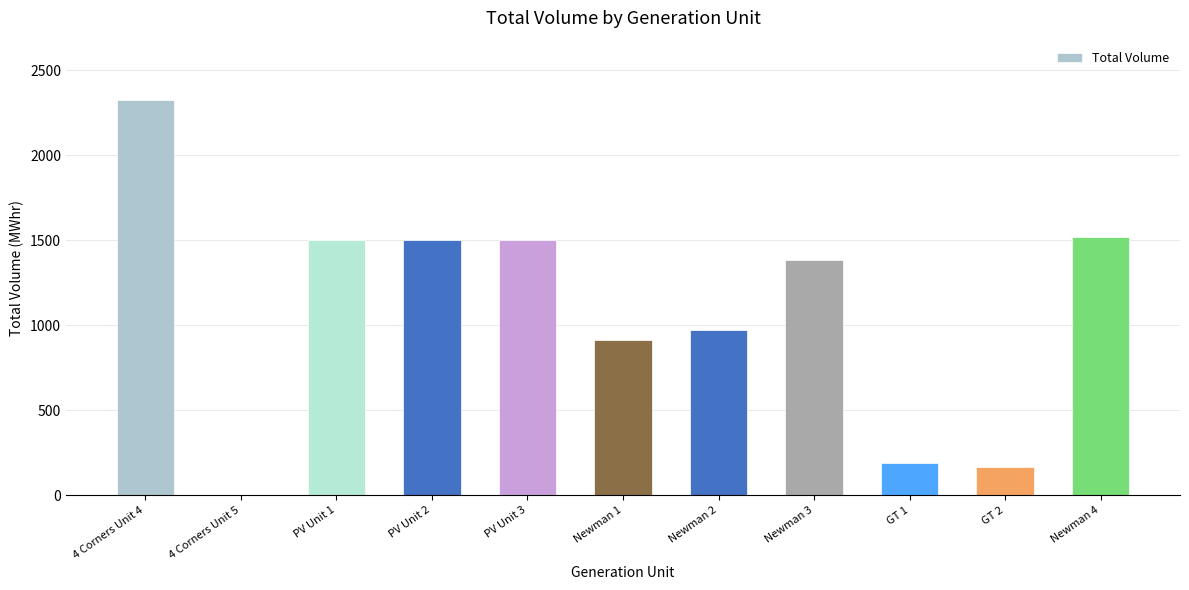

Between Newman 3 and GT 1, which is larger?

Newman 3